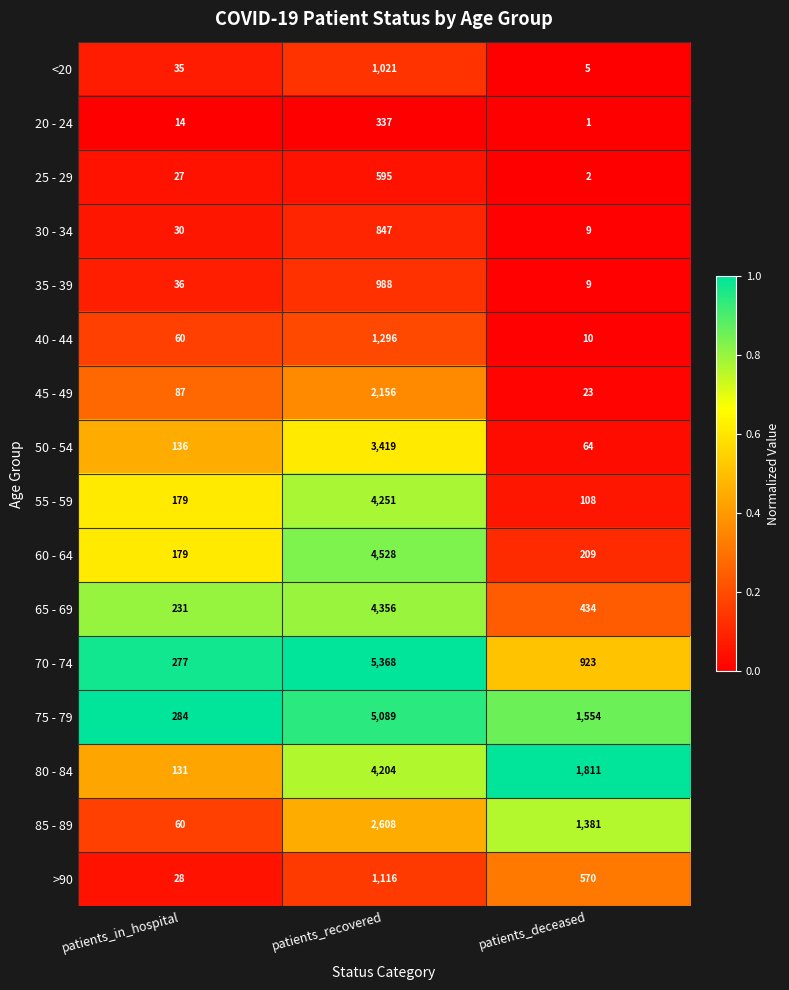

Which series has the largest total across all categories?

75 - 79